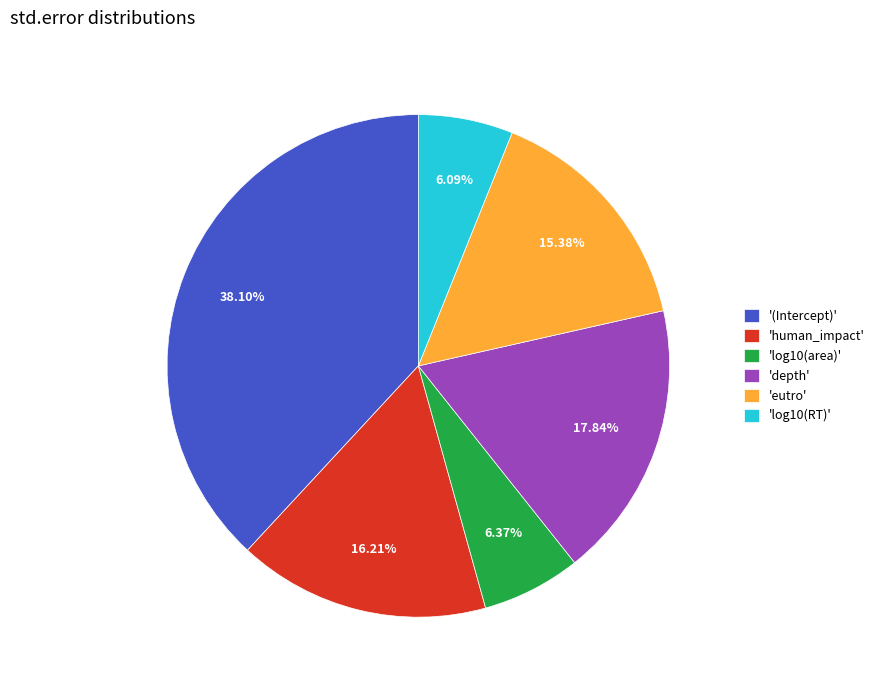

How many segments does this pie chart have?

6